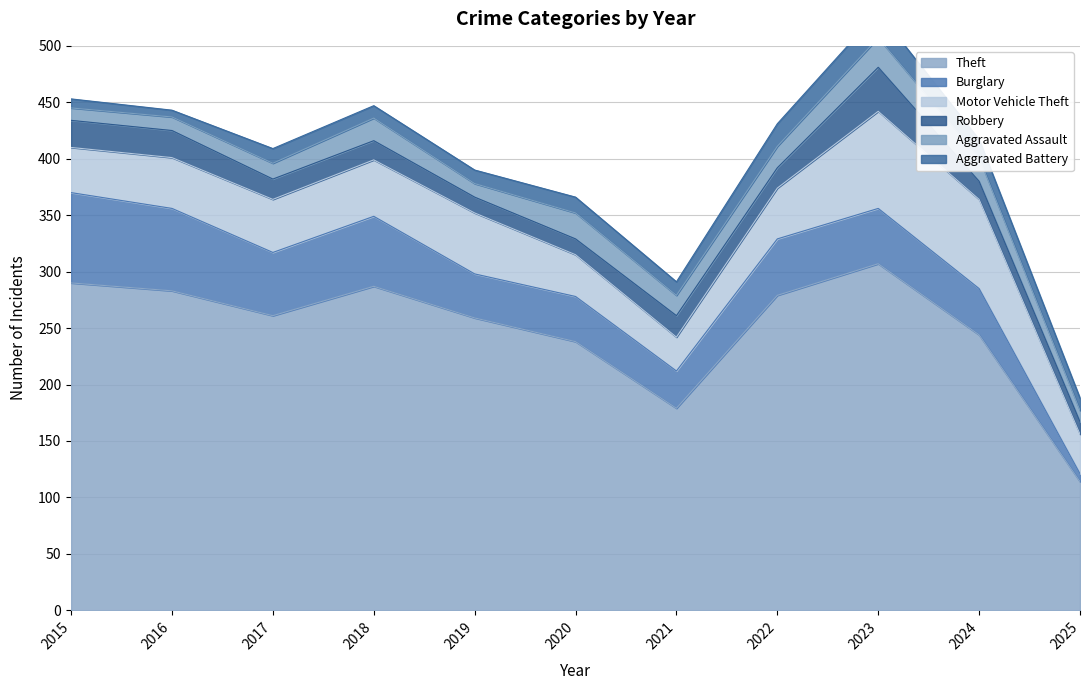

What is the total value across all series at 2015?

453